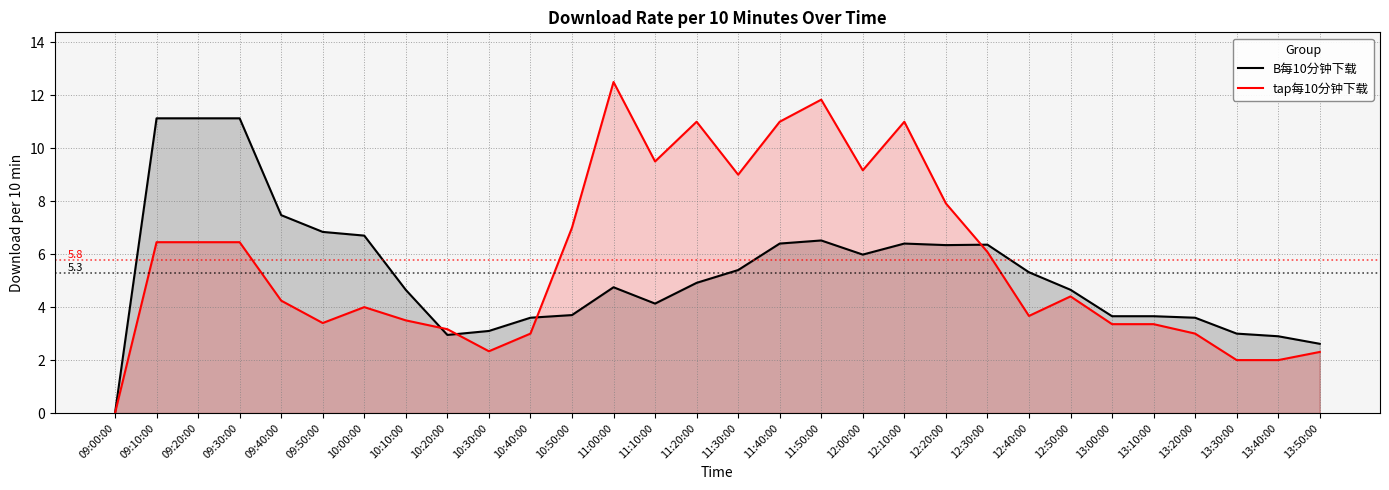

What is the highest value of the B每10分钟下载 series?

11.1